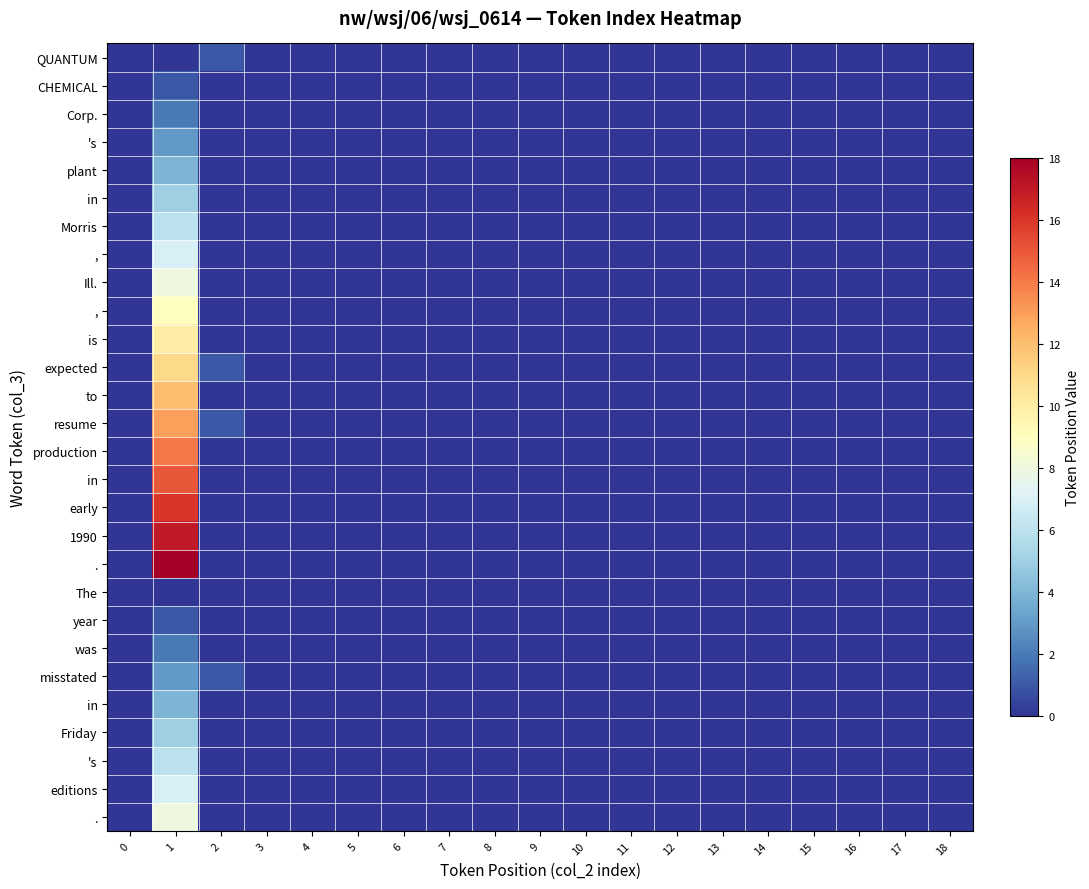

Between 1 and 0, which is larger?

1